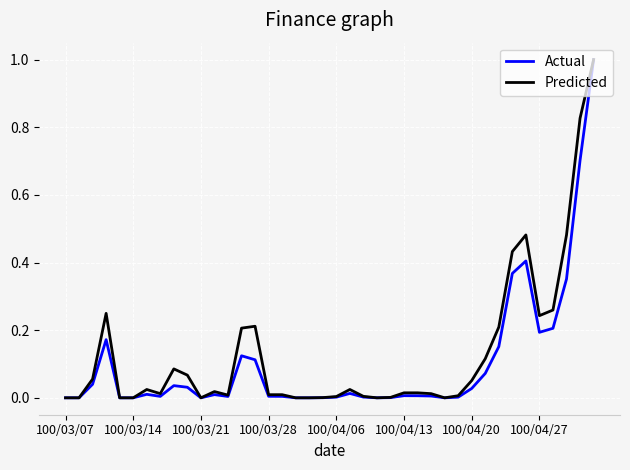

What is the greatest value displayed?

1.0